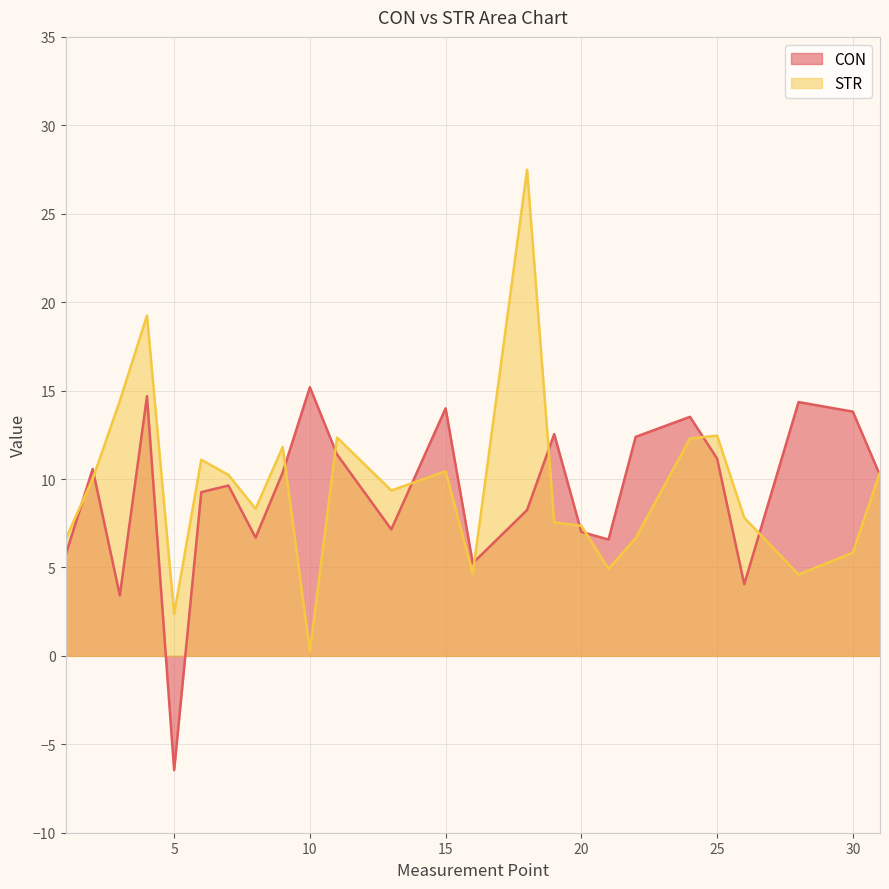

What is the difference between the maximum and minimum values in the STR series?

27.2